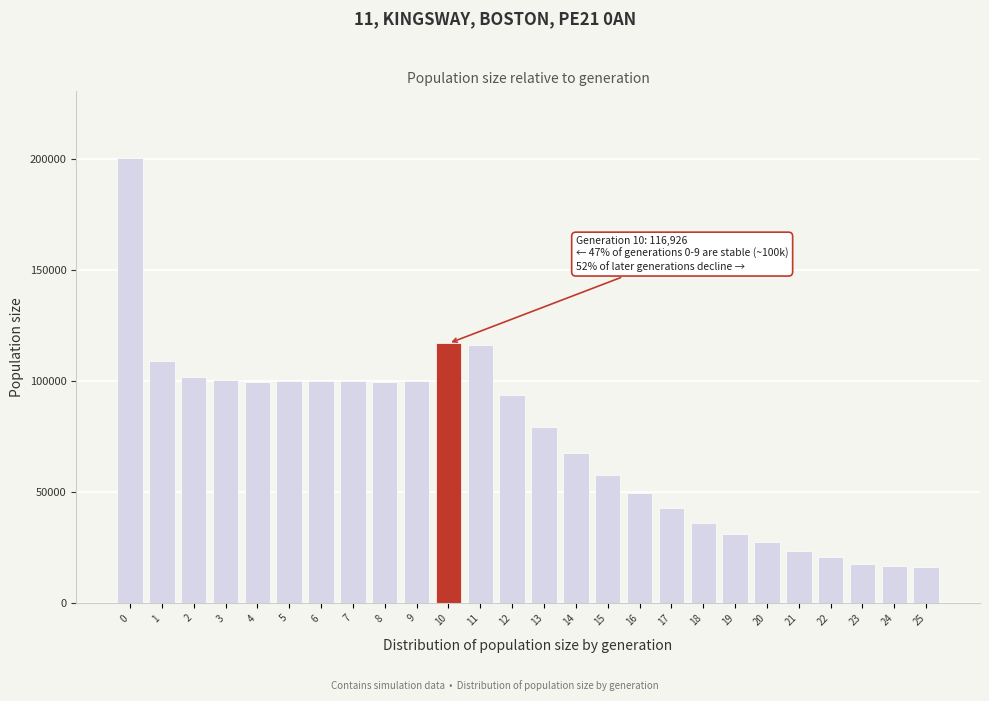

What is the average value?

74002